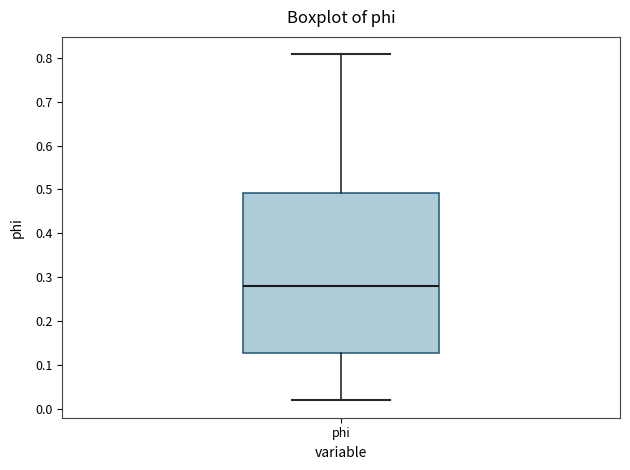

Where does the median line of the box for phi sit on the y-axis? The values are not printed on the chart, so give them approximately, as read against the axis.

0.28